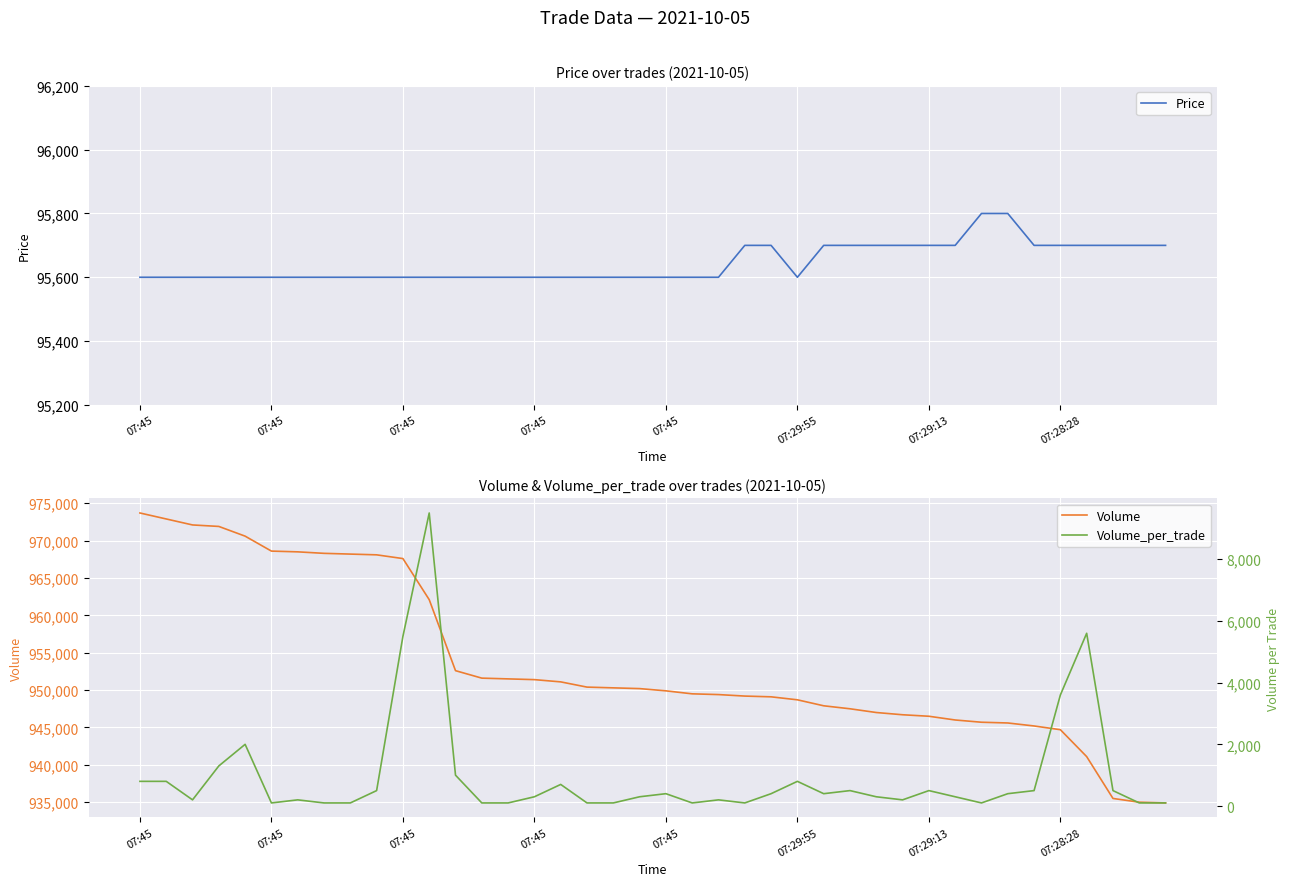

What is the difference between the maximum and second lowest values in the Price series?

200